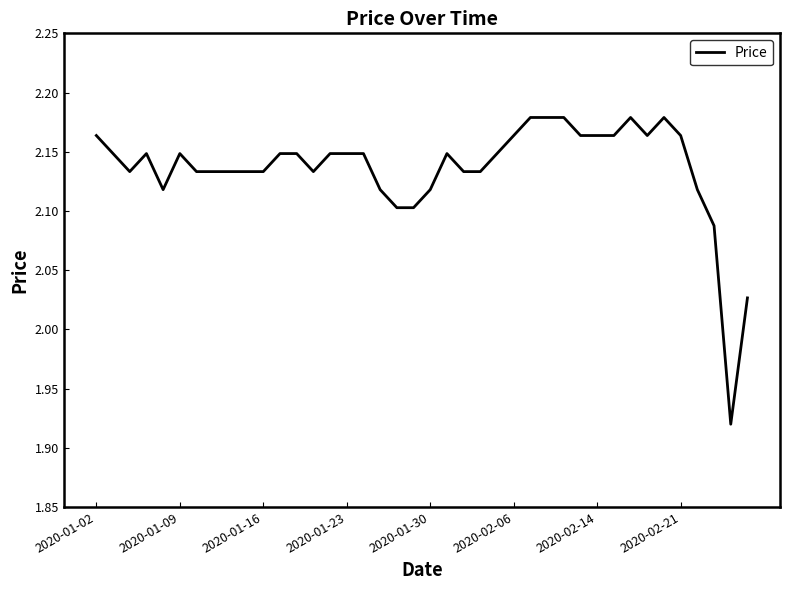

True or false: the data shows 0.7 at 2020-01-09.

False